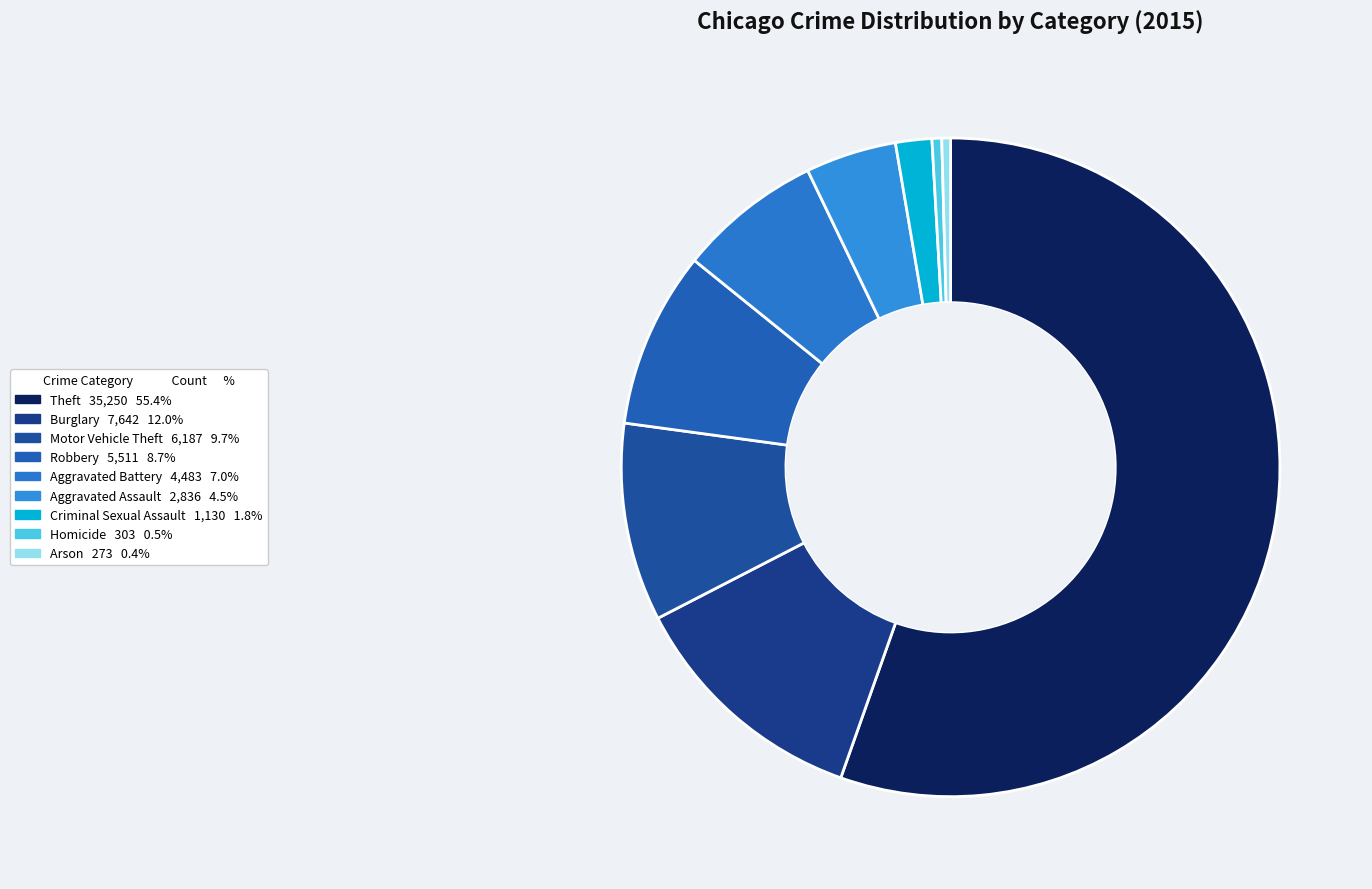

True or false: Theft accounts for 55% of the total.

True